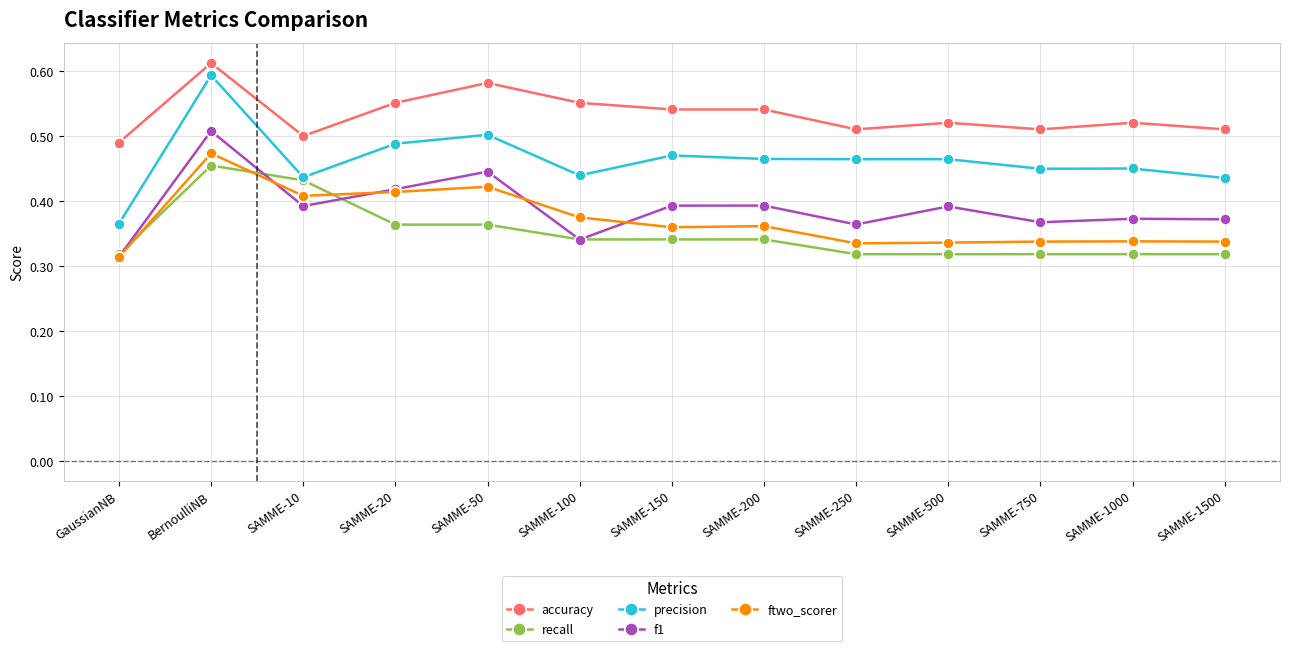

What is the difference between the highest and lowest values at SAMME-1500?

0.2